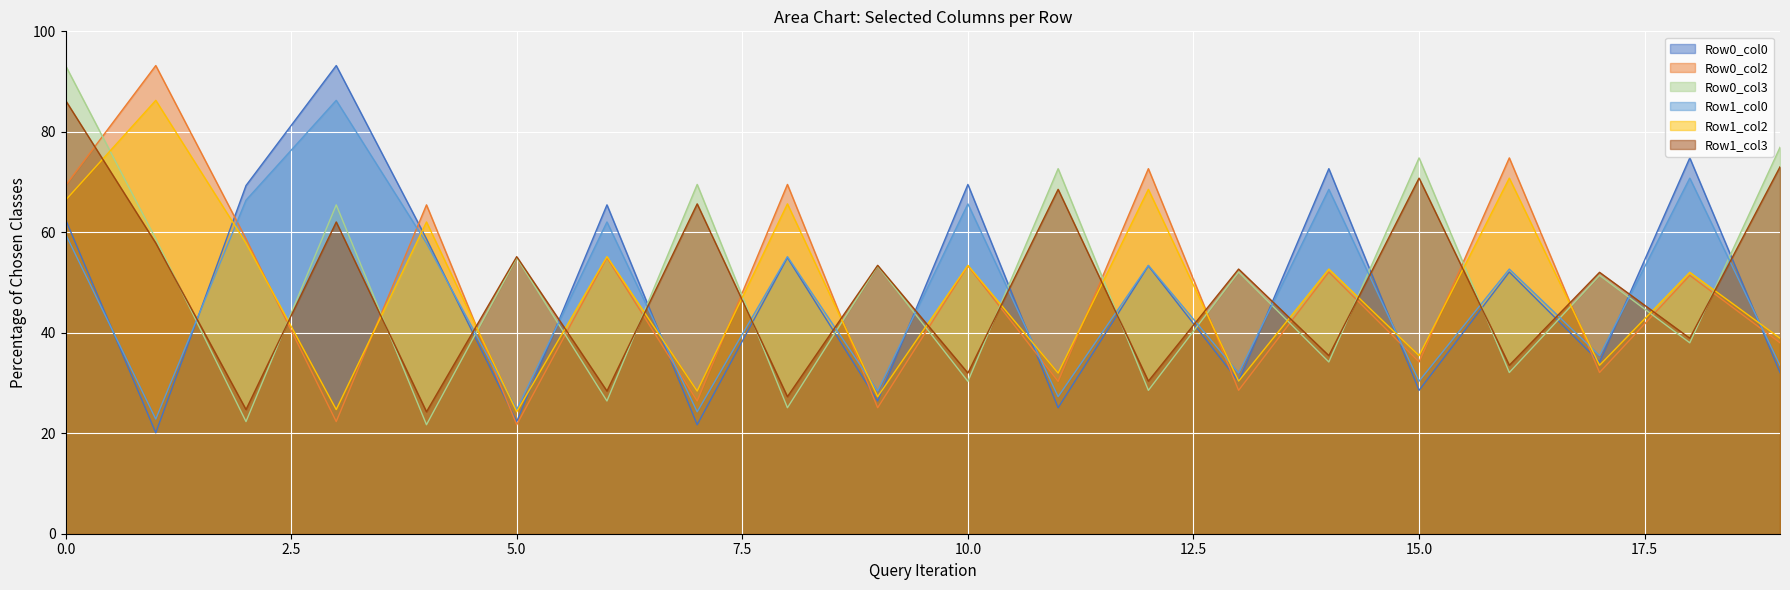

True or false: Row1_col3 and Row0_col2 cross at least once.

True